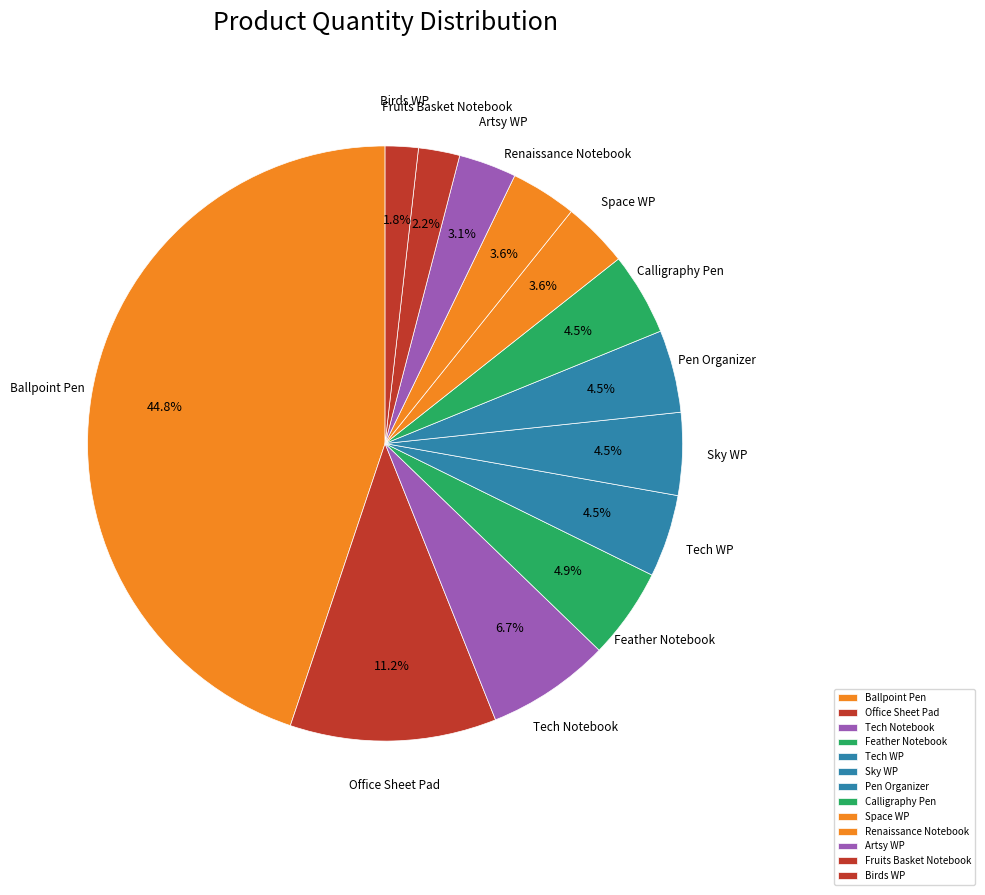

Which slice is the largest?

Ballpoint Pen